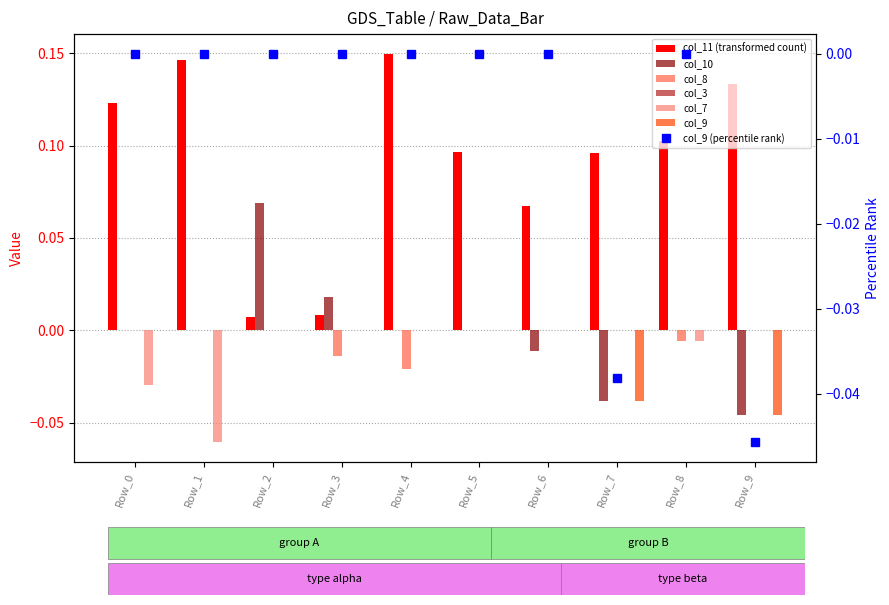

At which label does col_7 reach its minimum?

Row_1